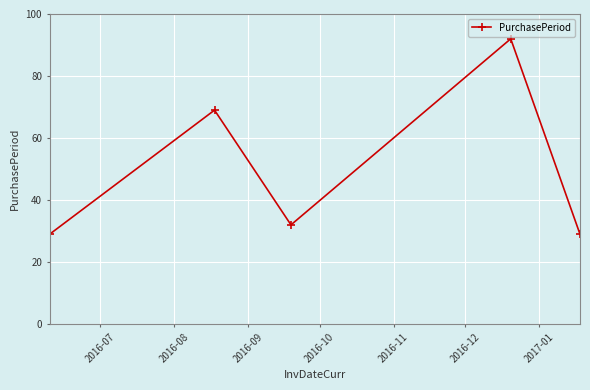

What is the difference between the maximum and minimum values?

63